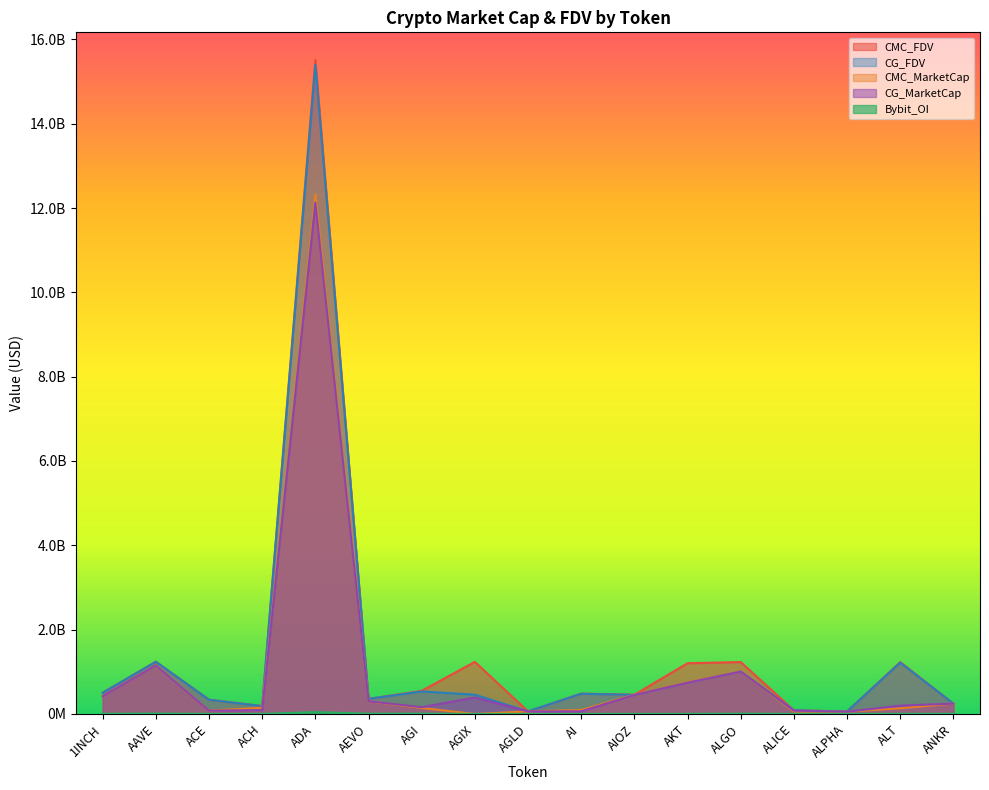

What is the approximate value of Bybit_OI at ALT?

2308830.0